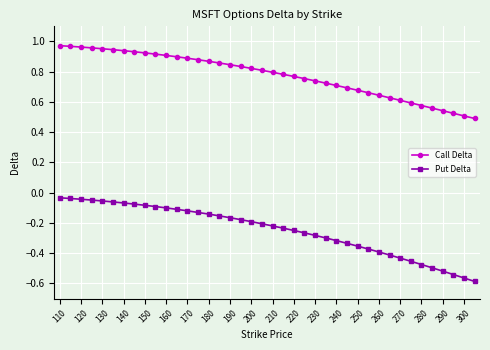

At how many categories does at least one series exceed 0?

40